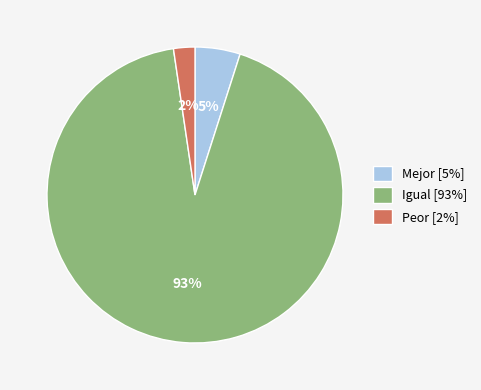

Is it true that Mejor is 5% of the pie?

True